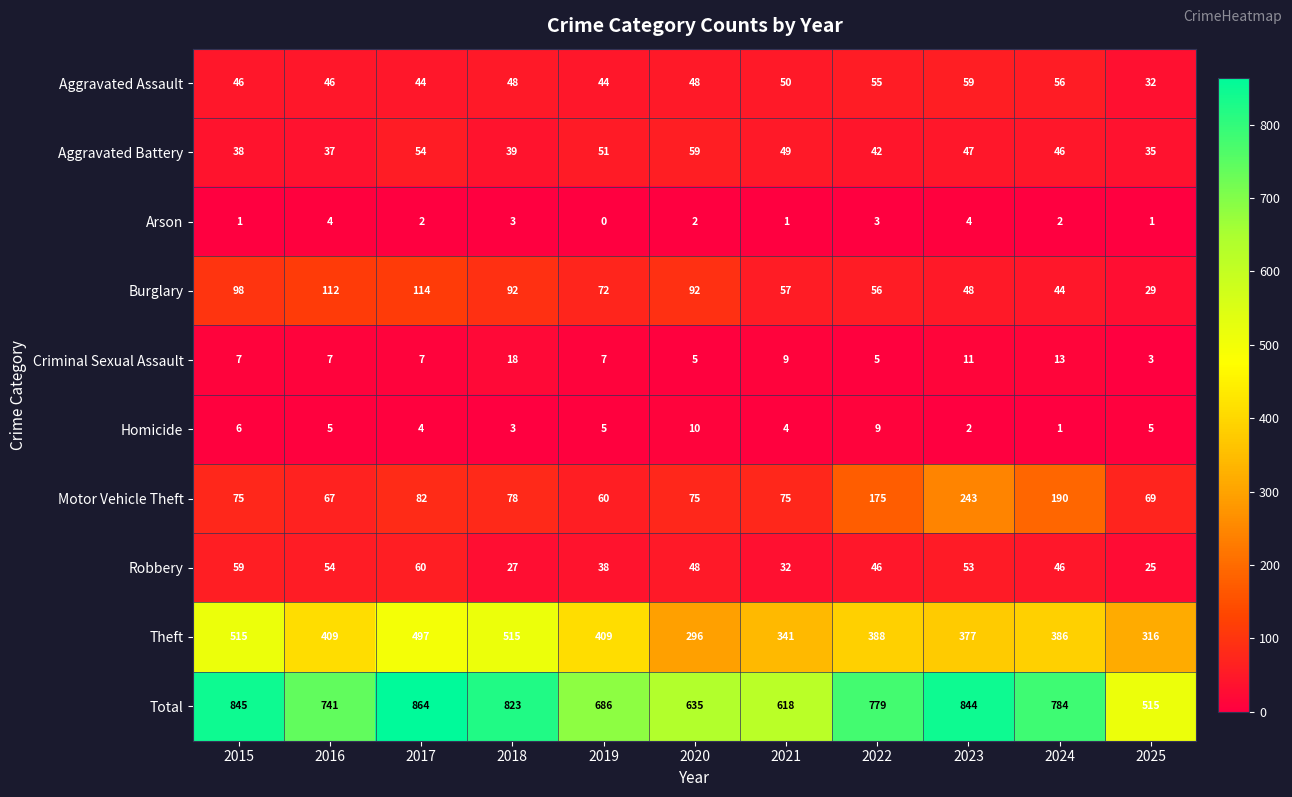

What is the difference between the second highest and minimum values in the Homicide series?

8